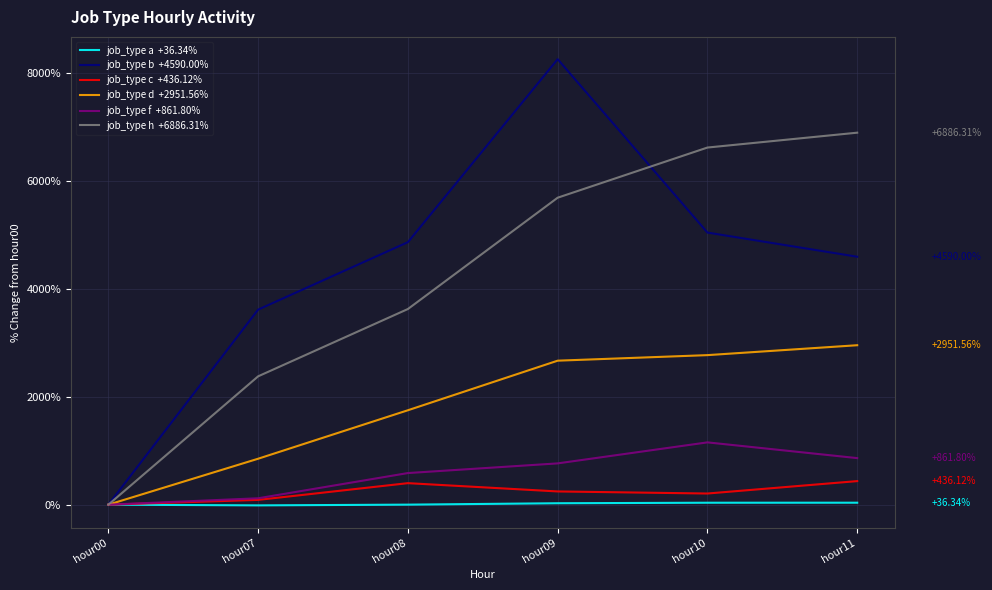

At which category is the sum across all series the highest?

hour09